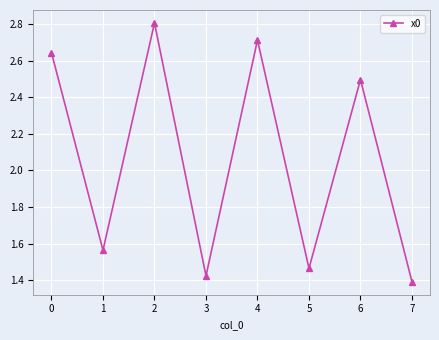

How many values are between 1 and 2?

4